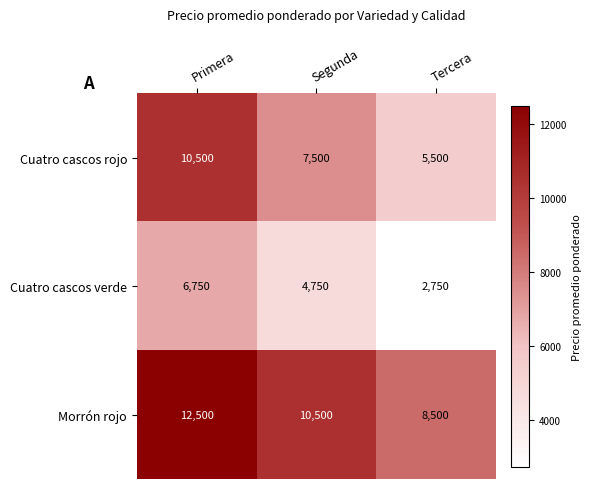

Which series has the largest total across all categories?

Morrón rojo